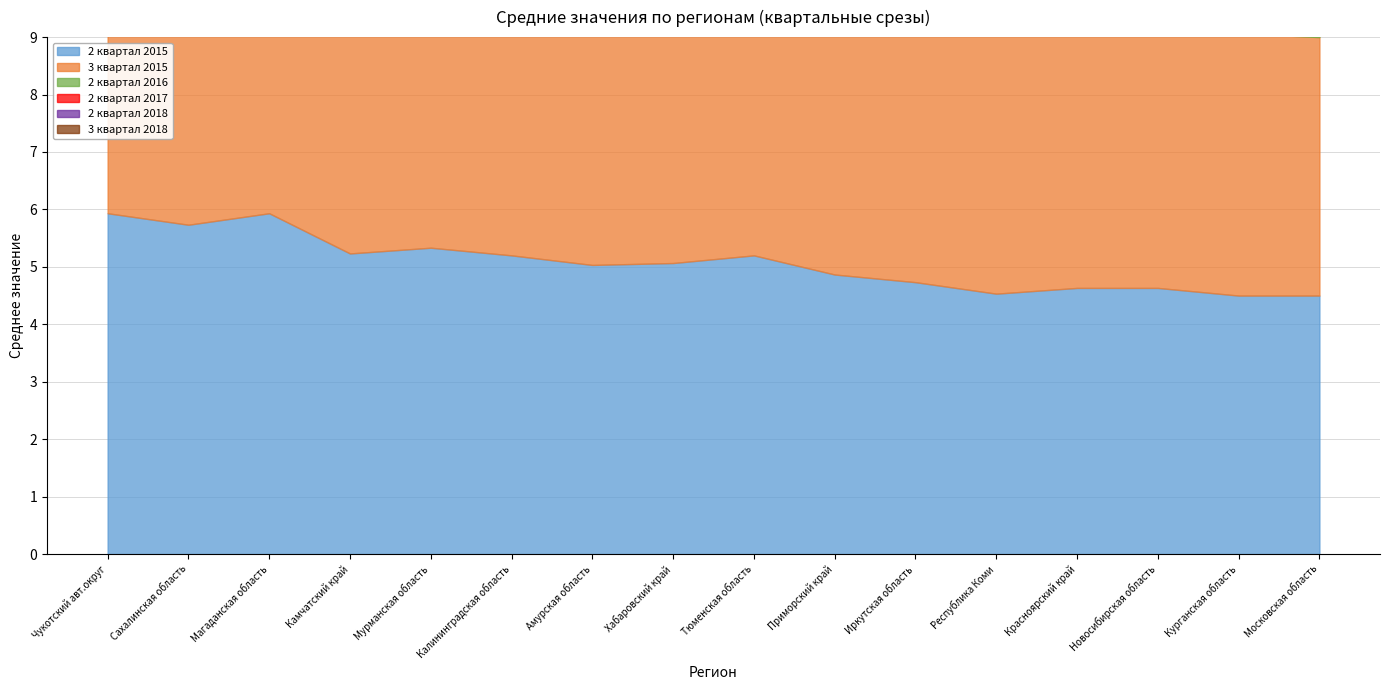

Between which two adjacent categories do 2 квартал 2016 and 2 квартал 2018 first intersect?

Мурманская область and Калининградская область